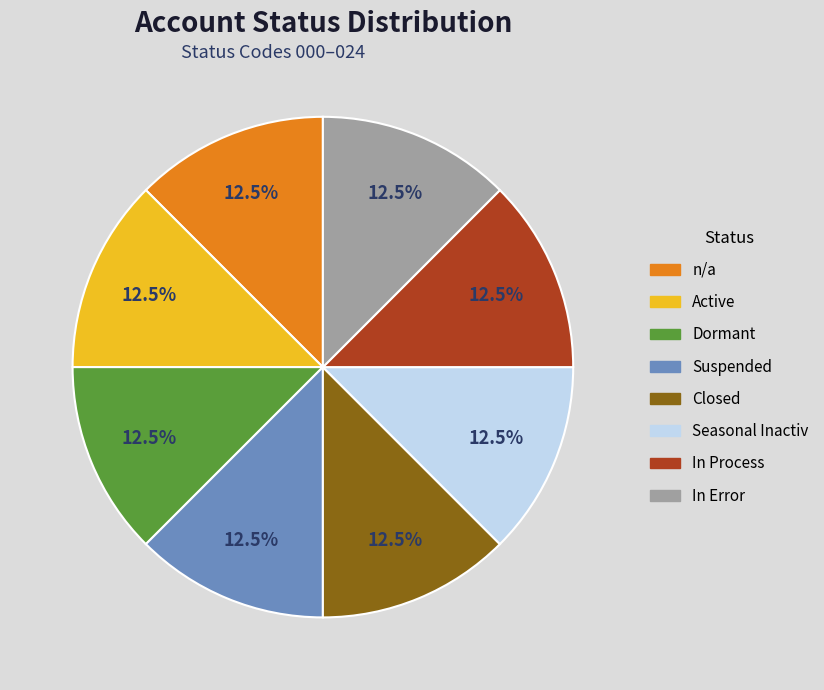

To the nearest percent, what is the difference between the In Process and Seasonal Inactiv slice percentages?

0%